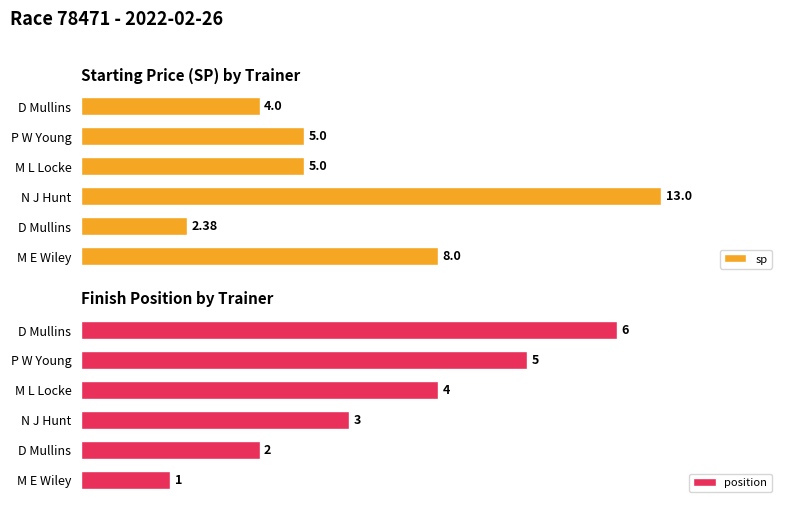

What is the value of the position bar at the 3rd from the left?

3.0